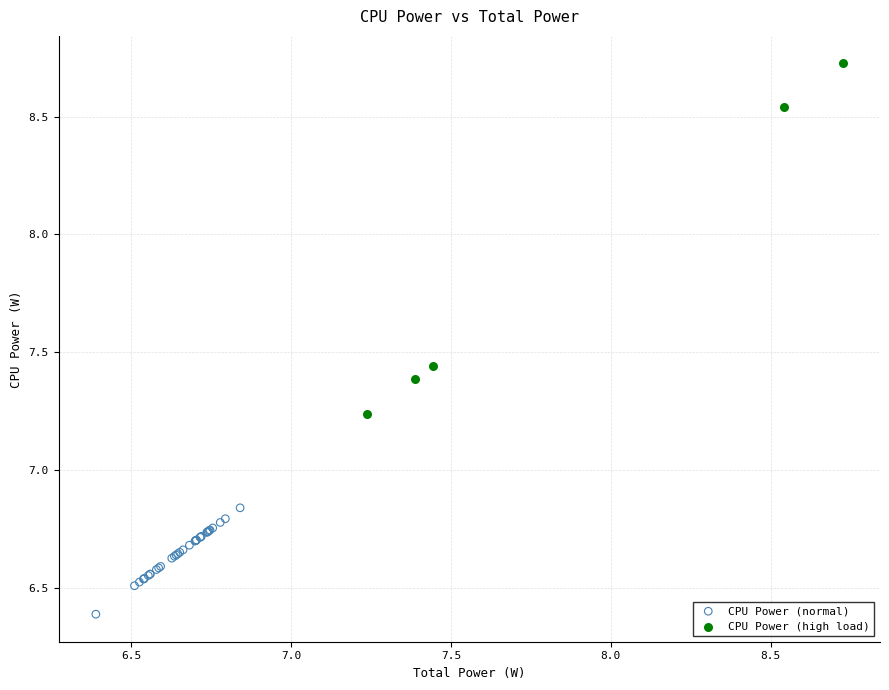

Which series reaches the minimum Y coordinate?

CPU Power (normal)